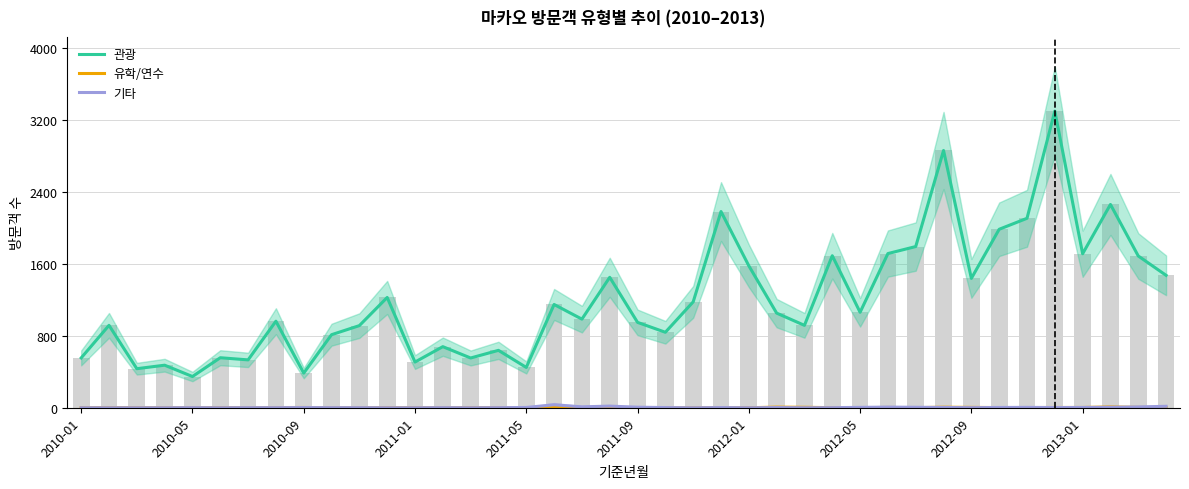

Is it true that 기타 equals 2 at 2012-05?

False